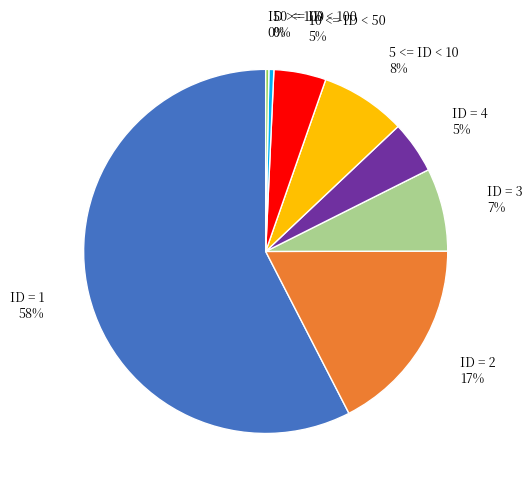

Count the number of slices in the pie.

8